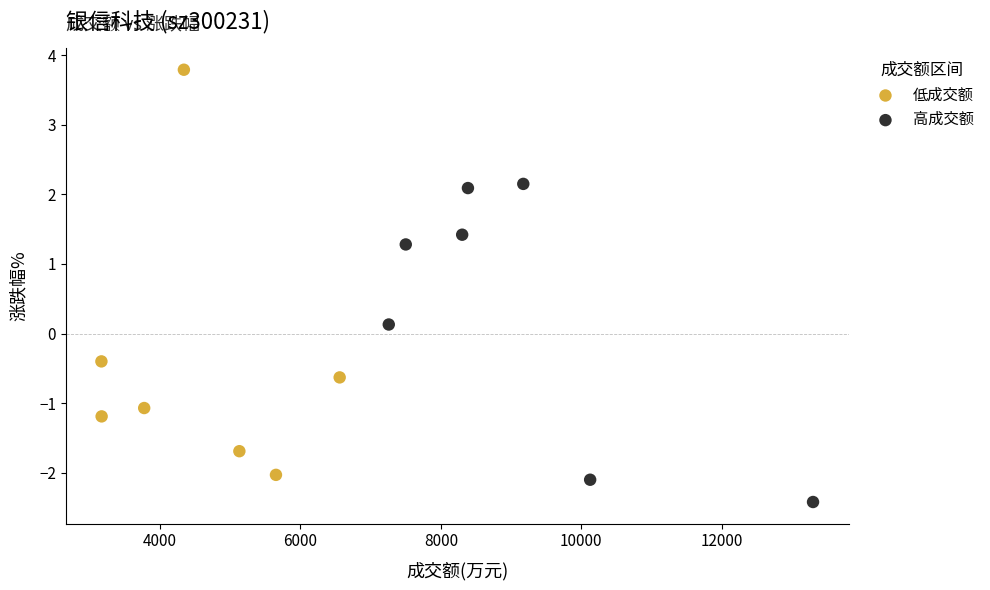

Which series reaches the minimum Y coordinate?

高成交额